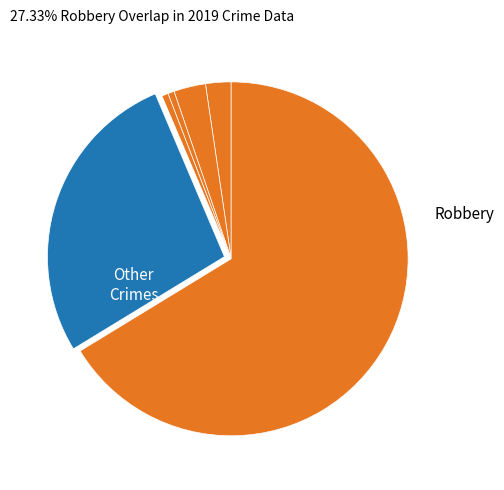

Is there a majority slice in this chart?

Yes